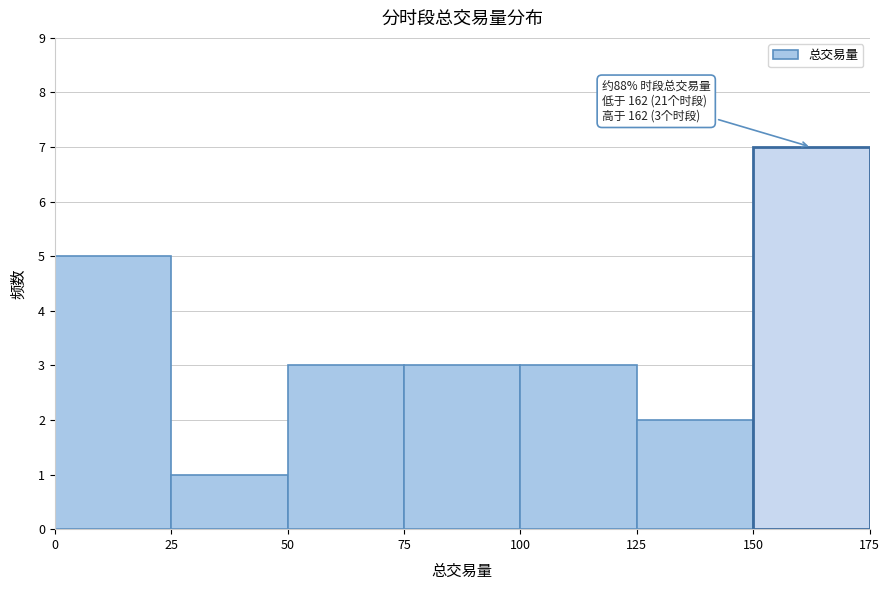

Over which range of the x-axis is the bar tallest?

150 to 175